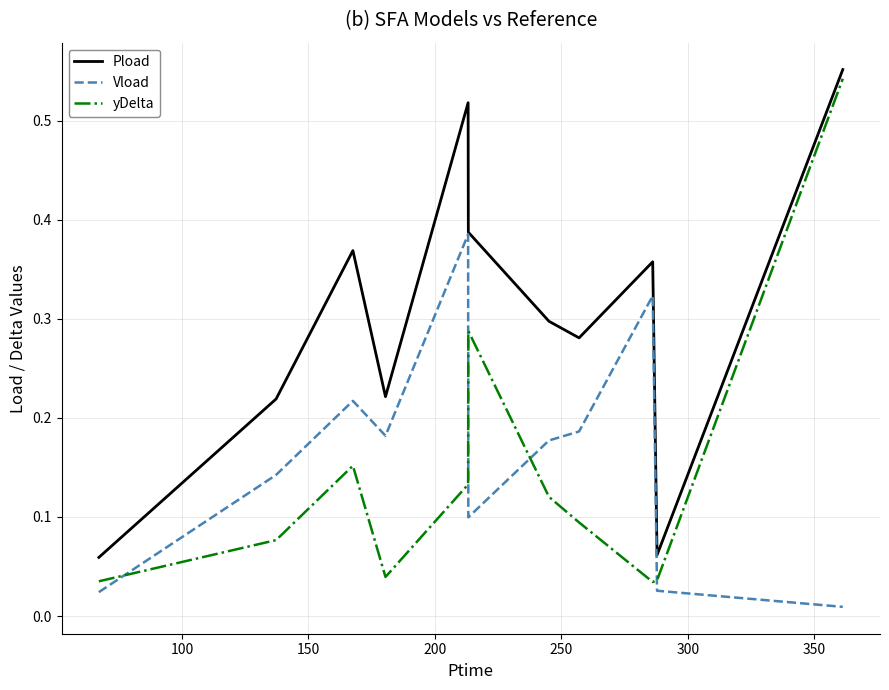

True or false: Pload and Vload intersect in this chart.

False